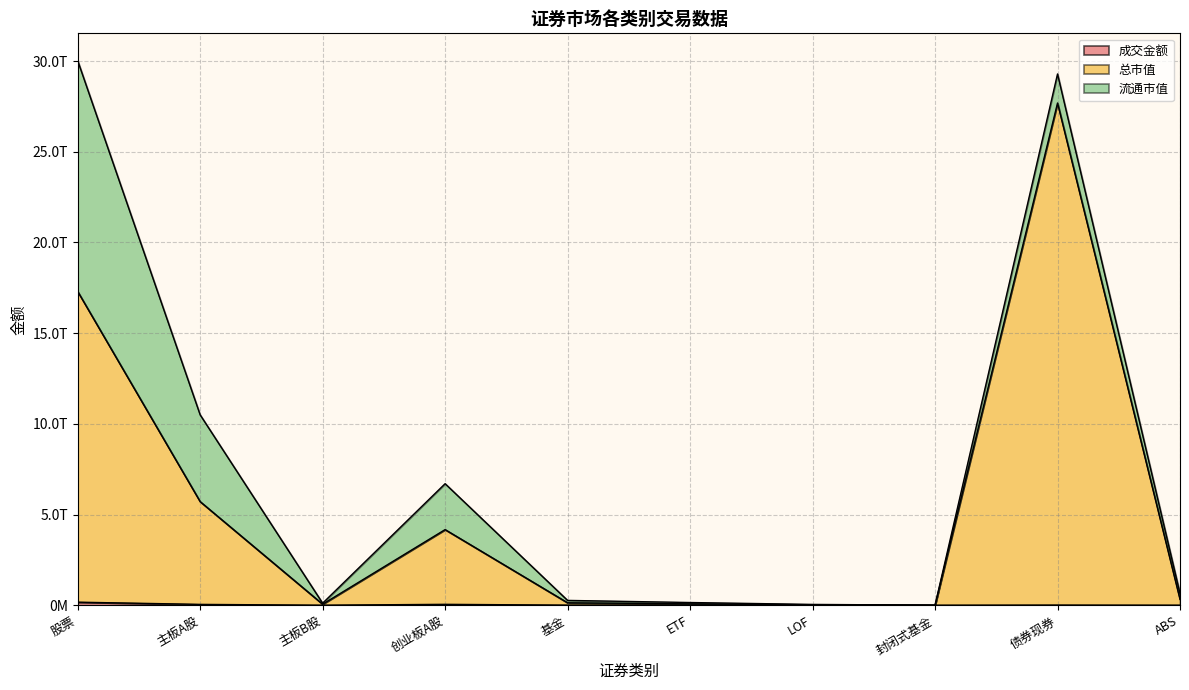

What is the sum of all 成交金额 values?

275590941351.2